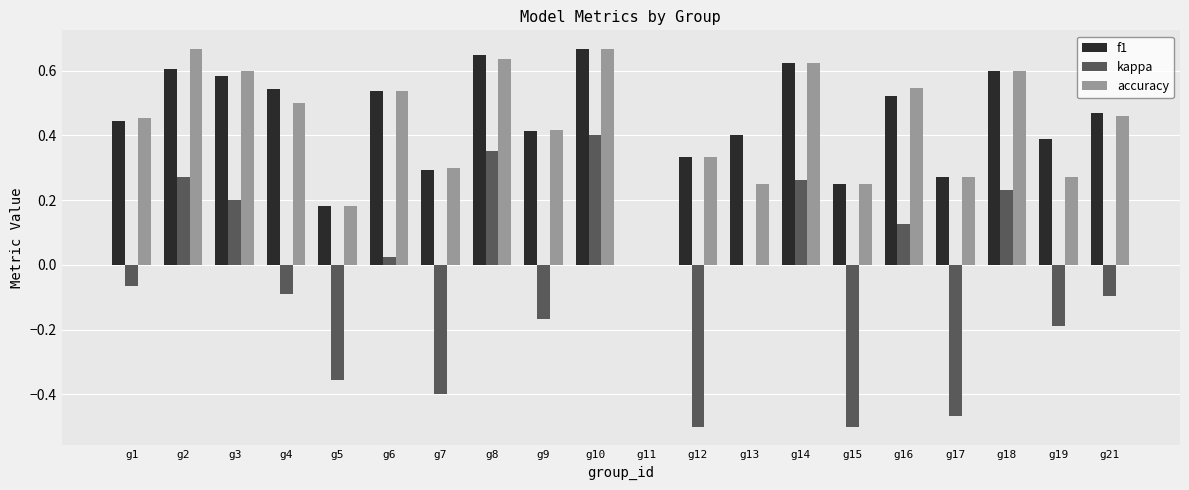

The f1 series shows 0.1 at g9. True or false?

False